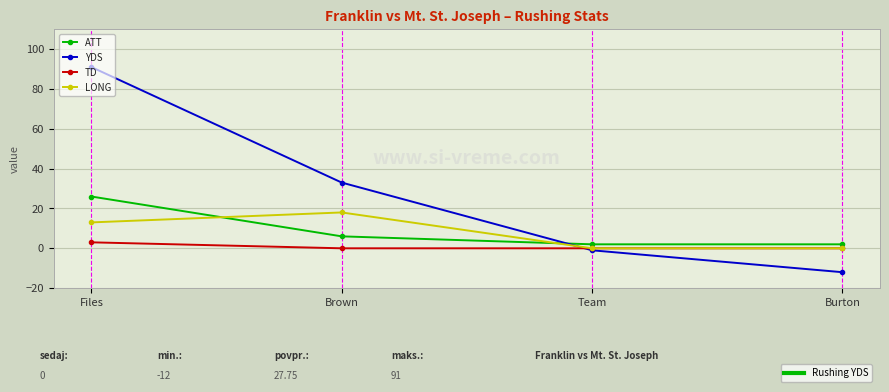

Is this an area chart (filled region under the line)?

No